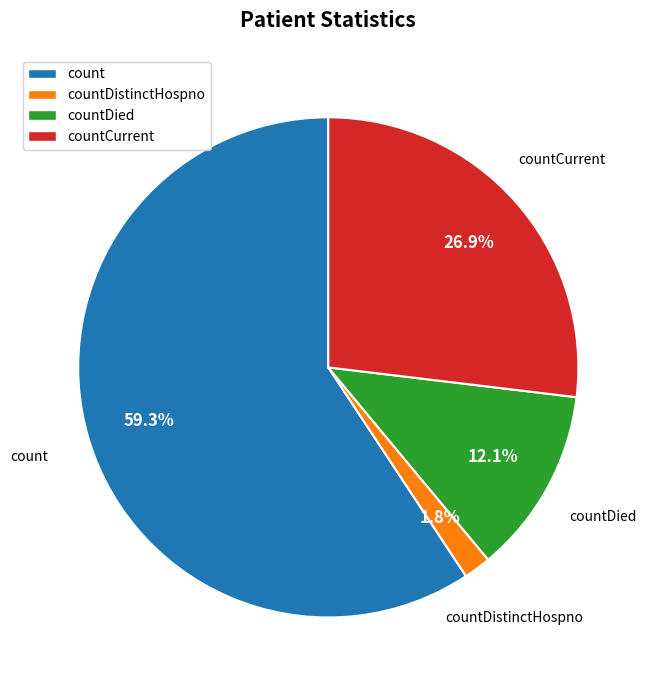

Does any single category account for the majority?

Yes